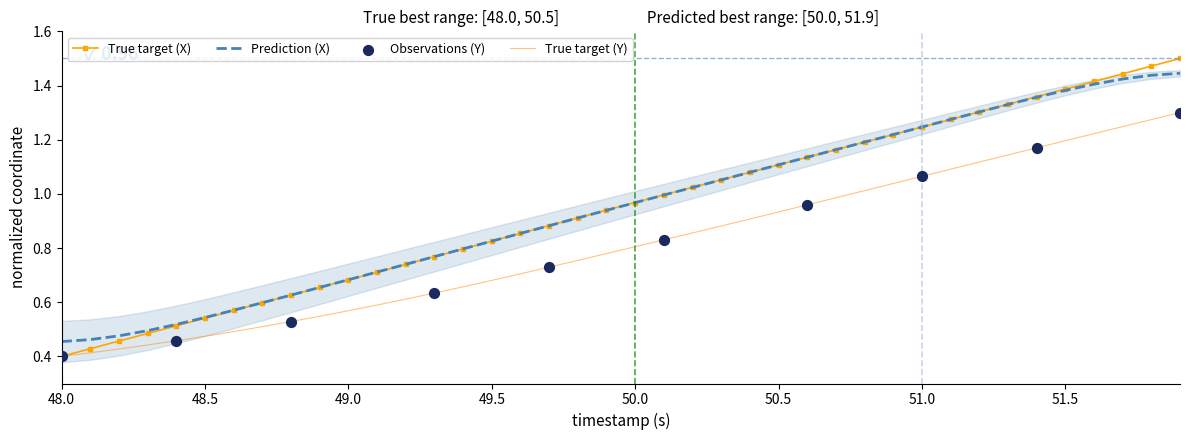

Which series has the largest total across all categories?

X